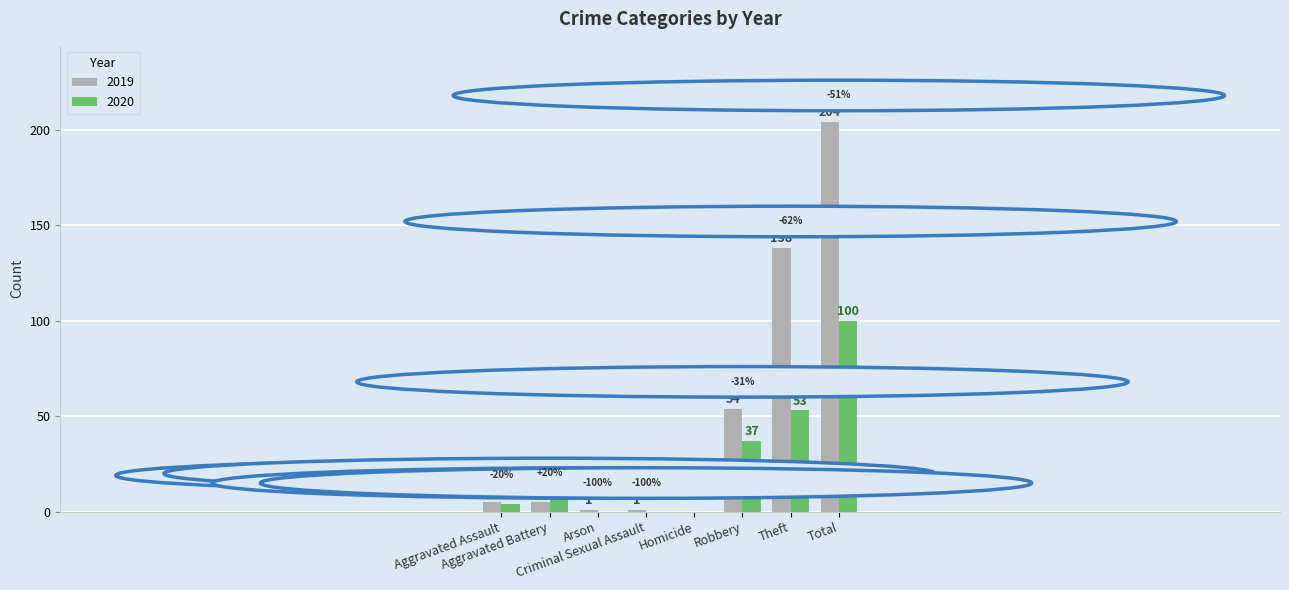

What is the total value across all series at Theft?

191